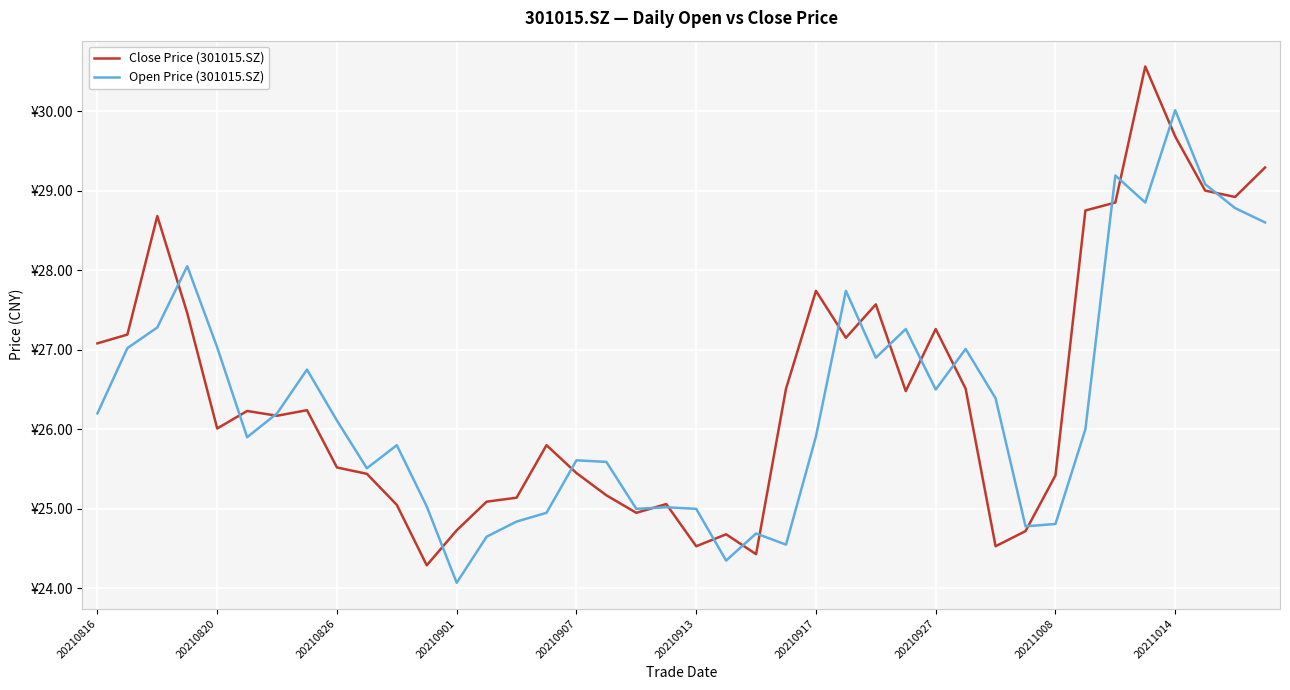

What is the difference between the maximum and minimum values in the Close Price (301015.SZ) series?

6.3